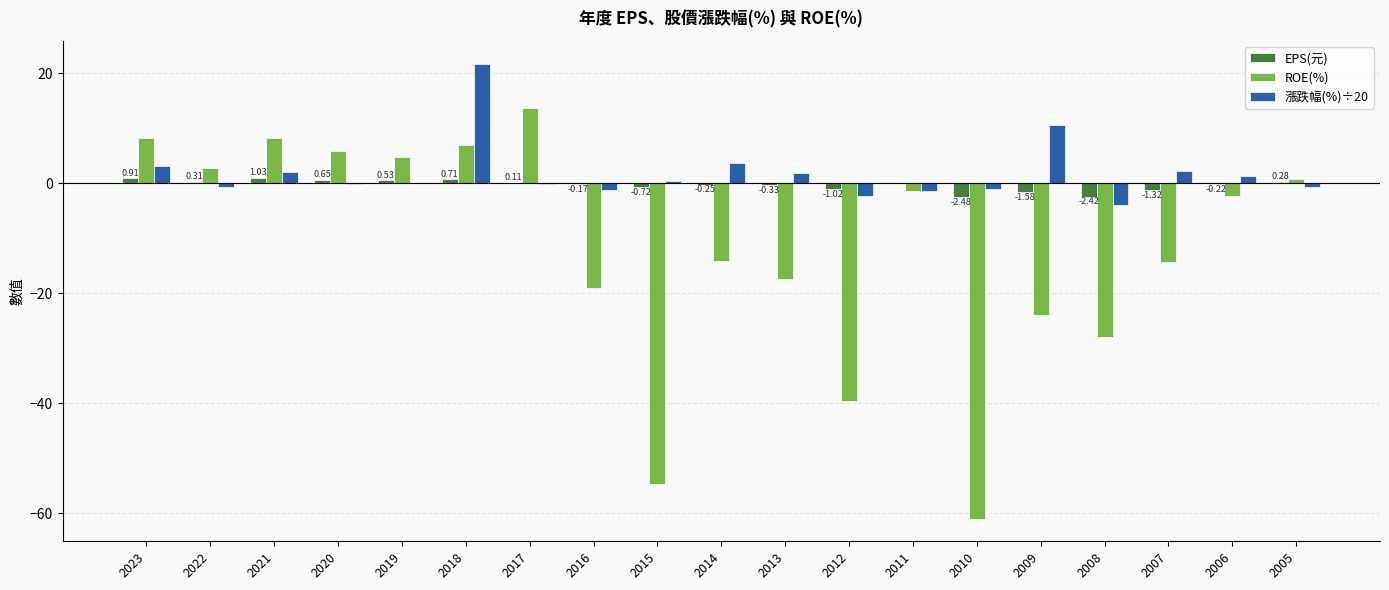

Which series has the largest total across all categories?

漲跌幅(%)÷20